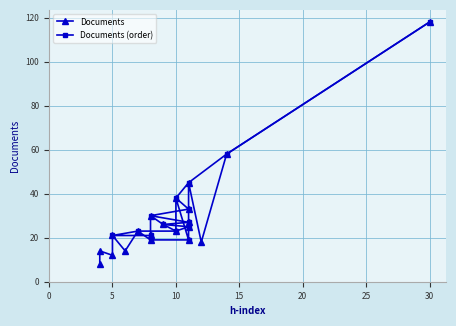

Rank the categories by value from highest to lowest.

30, 14, 11, 10, 11, 8, 11, 9, 11, 10, 7, 5, 8, 8, 11, 12, 6, 4, 5, 4